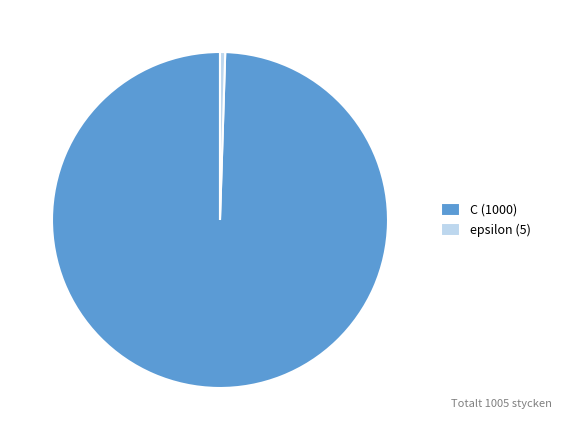

Do epsilon (5) and C (1000) together represent more than half of the pie?

Yes